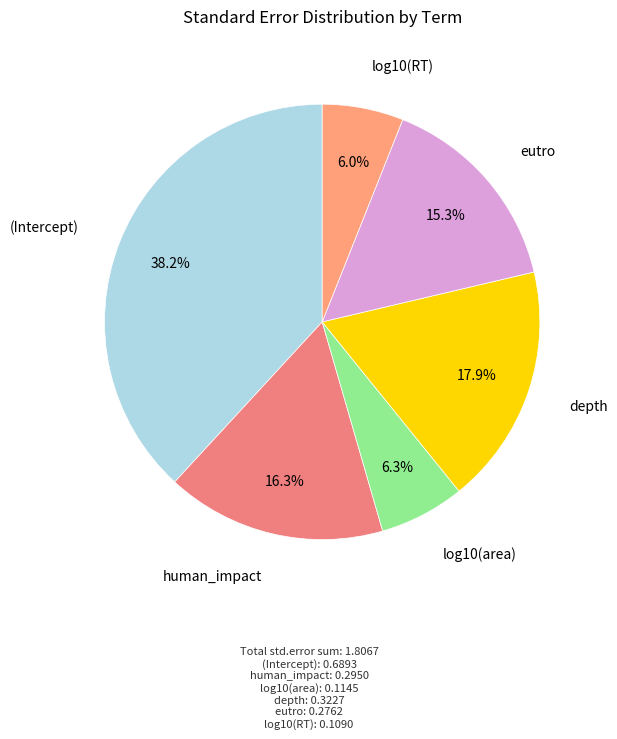

Which category has the smallest portion of the pie?

log10(RT)